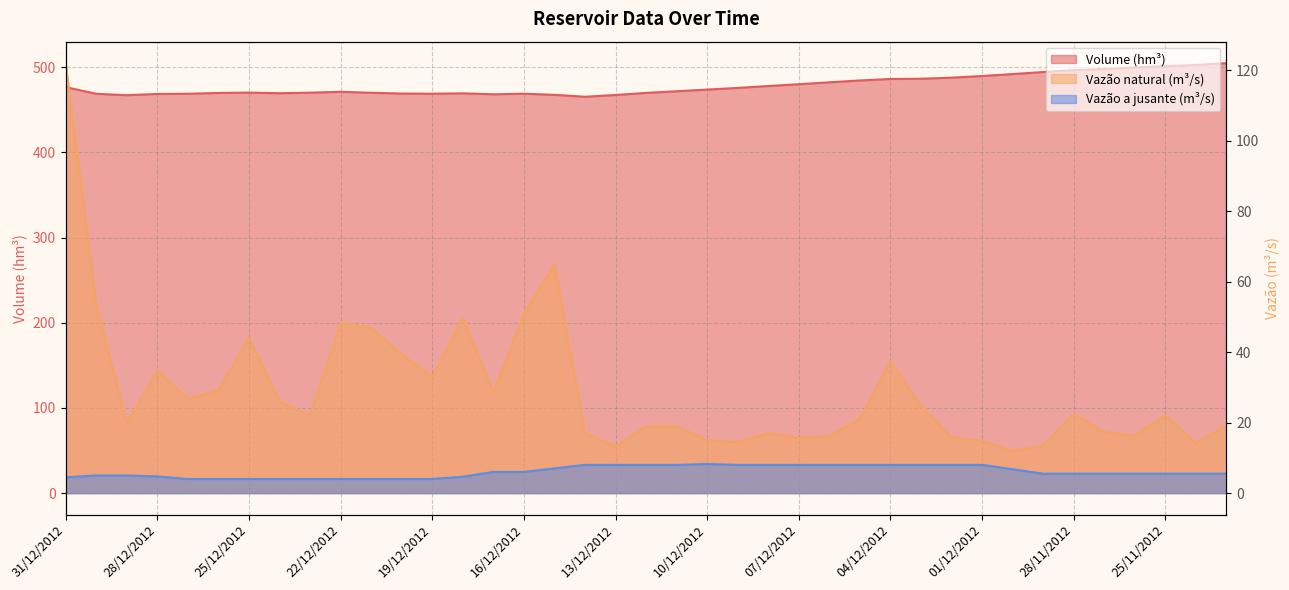

At which category does the chart reach its minimum across all series?

27/12/2012